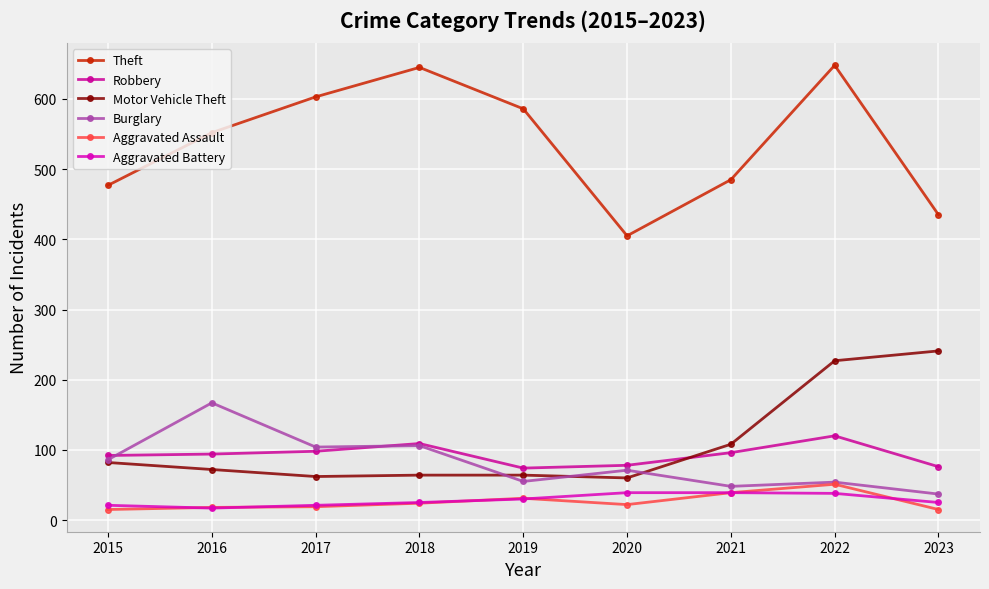

What is the difference between the maximum and minimum values in the Aggravated Assault series?

36